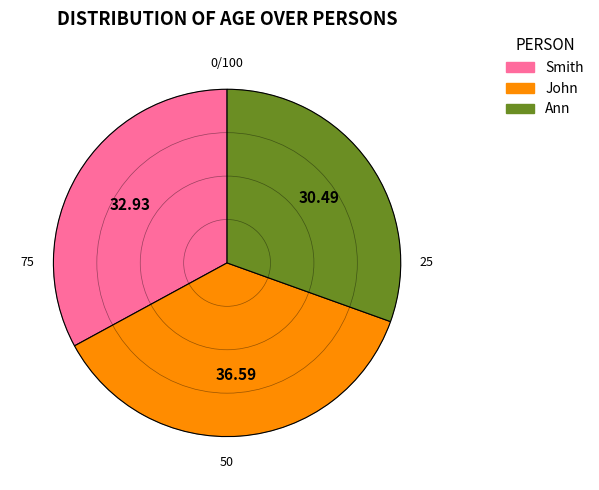

Approximately how many times larger is the value at John compared to Ann?

1.2